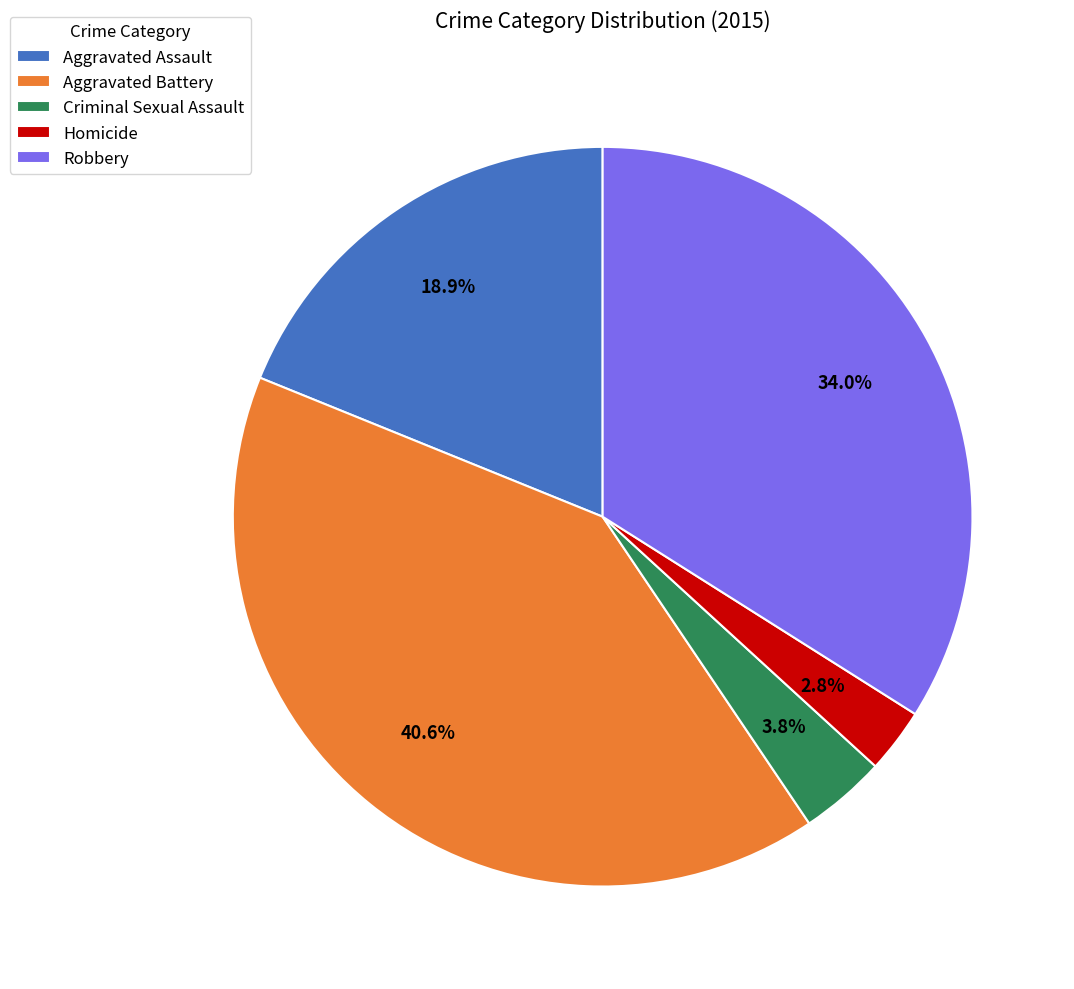

Rank the categories by value from lowest to highest.

Homicide, Criminal Sexual Assault, Aggravated Assault, Robbery, Aggravated Battery